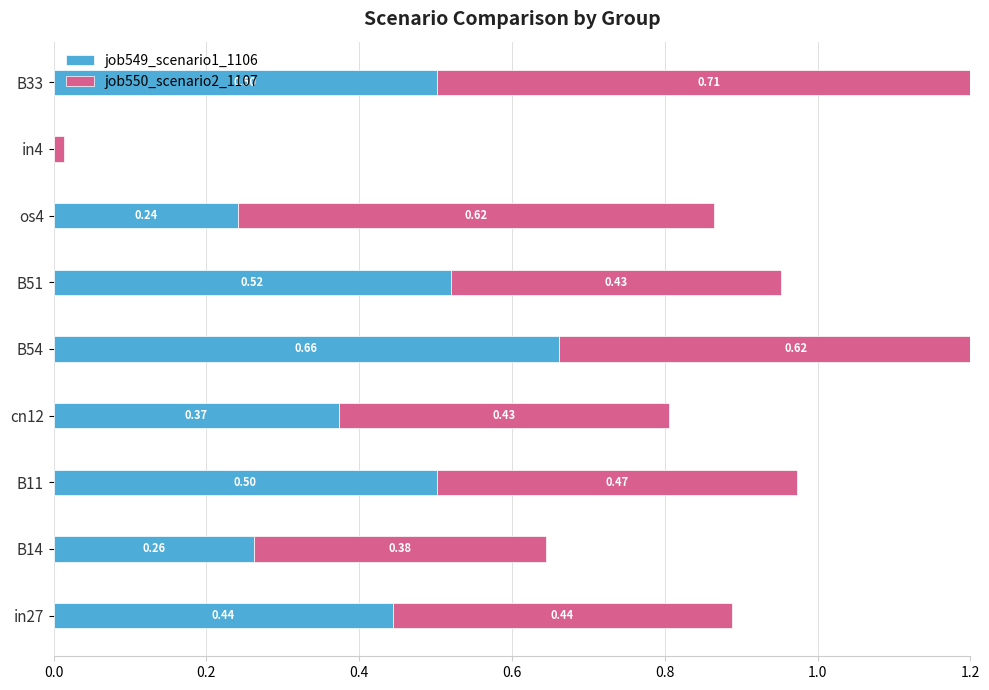

Rank the series by their average value, from lowest to highest.

job549_scenario1_1106, job550_scenario2_1107